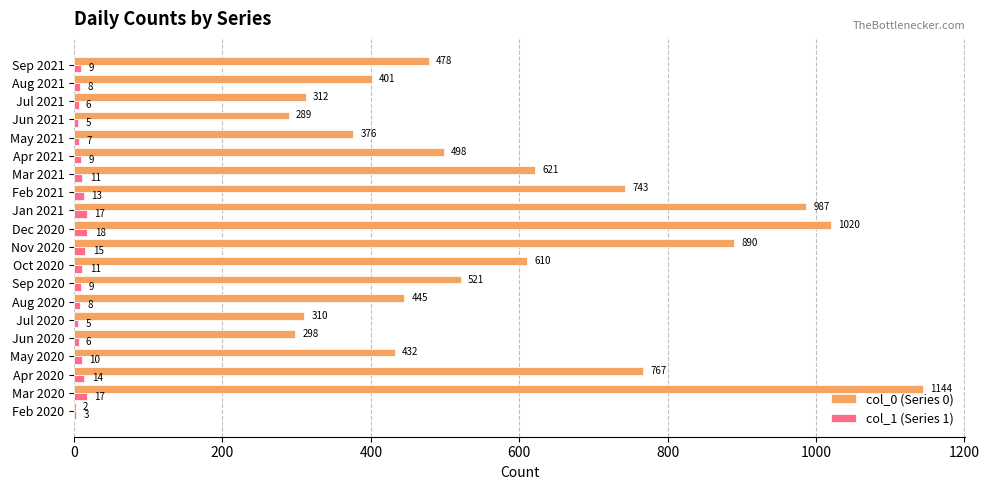

True or false: col_0 (Series 0) has a value of 314 at Apr 2020.

False